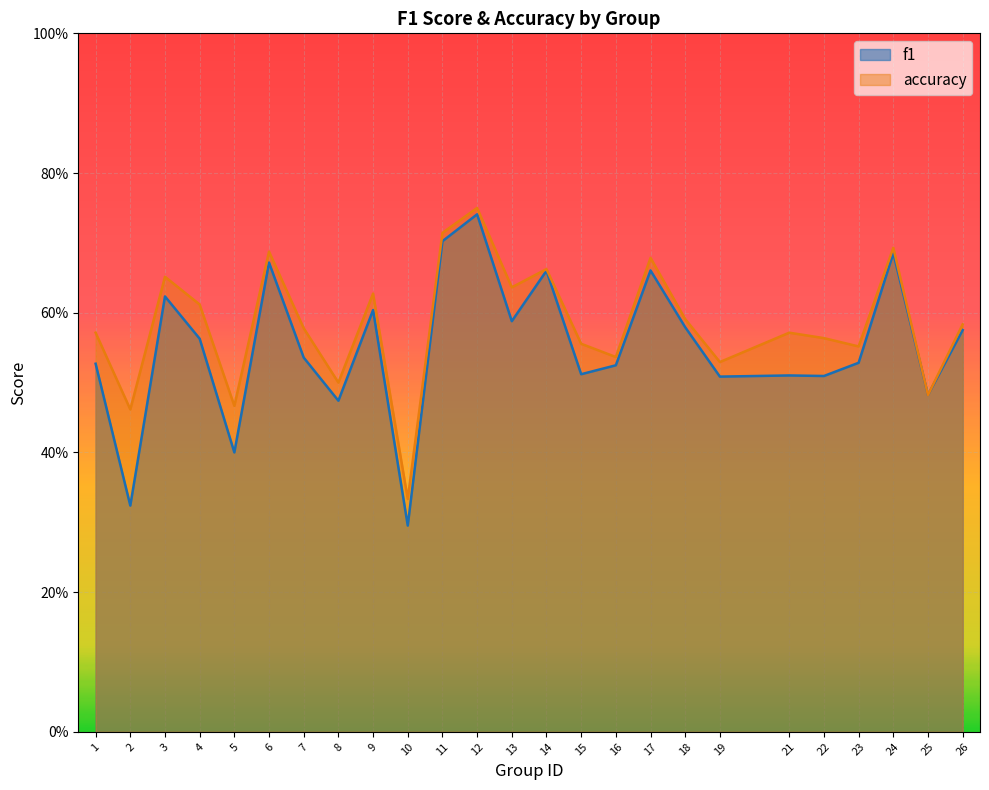

Which label corresponds to the smallest value in the chart?

10